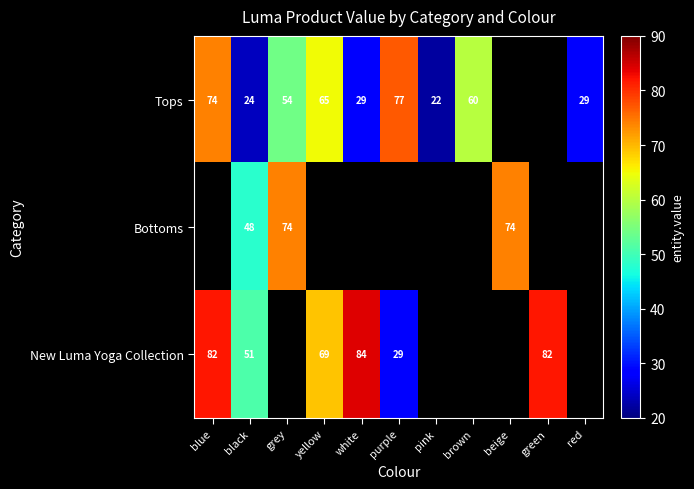

The Tops series shows 15 at grey. True or false?

False